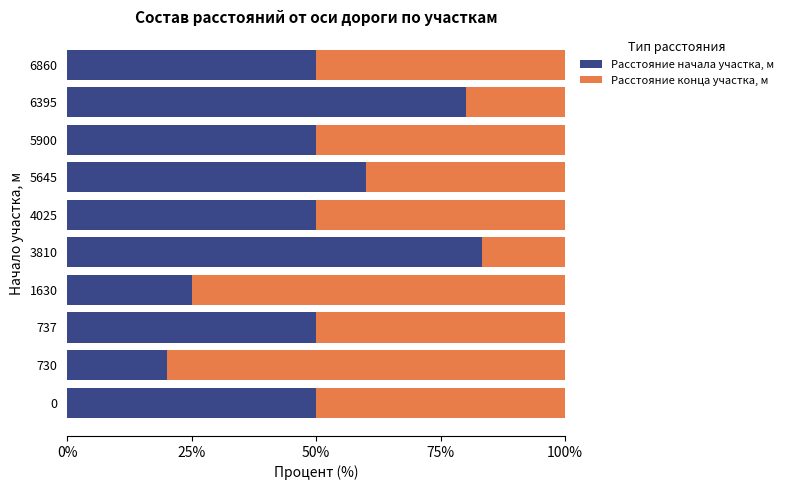

What is the total value across all series at 6860?

100.0